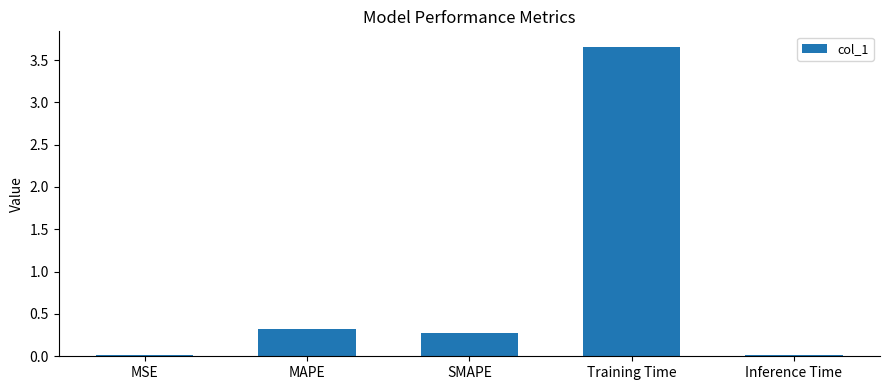

Between SMAPE and MSE, which is larger?

SMAPE